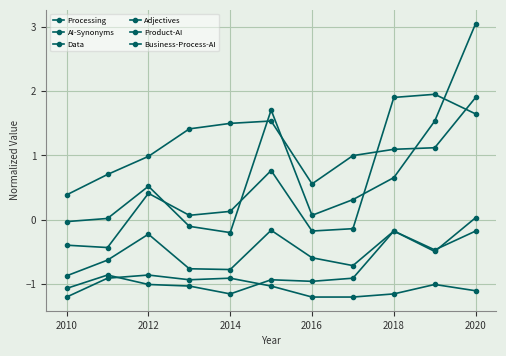

What is the average value of the AI-Synonyms series?

-0.8